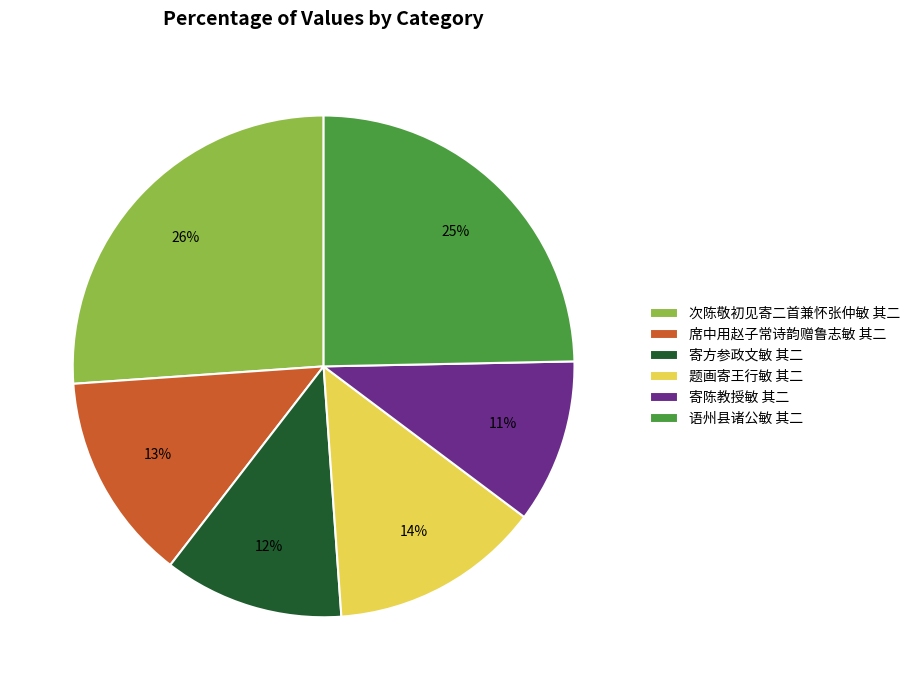

To the nearest percent, what portion does 寄方参政文敏 其二 represent?

12%